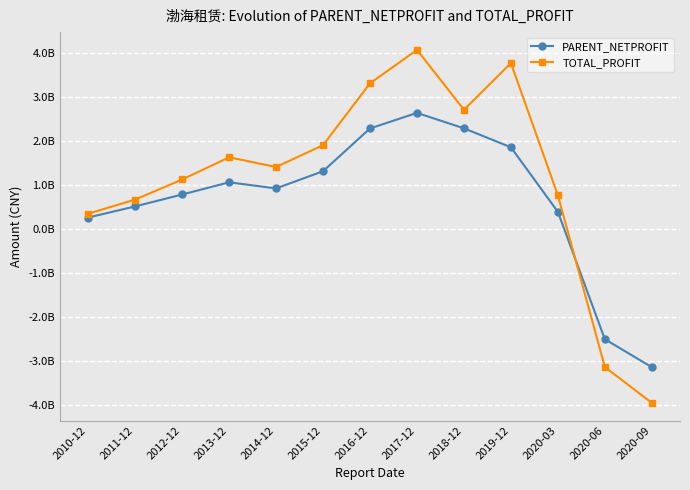

Reading right to left, what are all the values shown in this chart?

PARENT_NETPROFIT: -3149607000.0	-2514338000.0	380650000.0	1848473000.0	2279324000.0	2630341000.0	2276802000.0	1304468000.0	913196000.0	1052521000.0	775320000.0	504908840.1	251760068.2
TOTAL_PROFIT: -3961086000.0	-3146508000.0	756524000.0	3762592000.0	2701246000.0	4061968000.0	3302923000.0	1896710000.0	1400391000.0	1620715000.0	1116176000.0	660906326.6	338327275.3